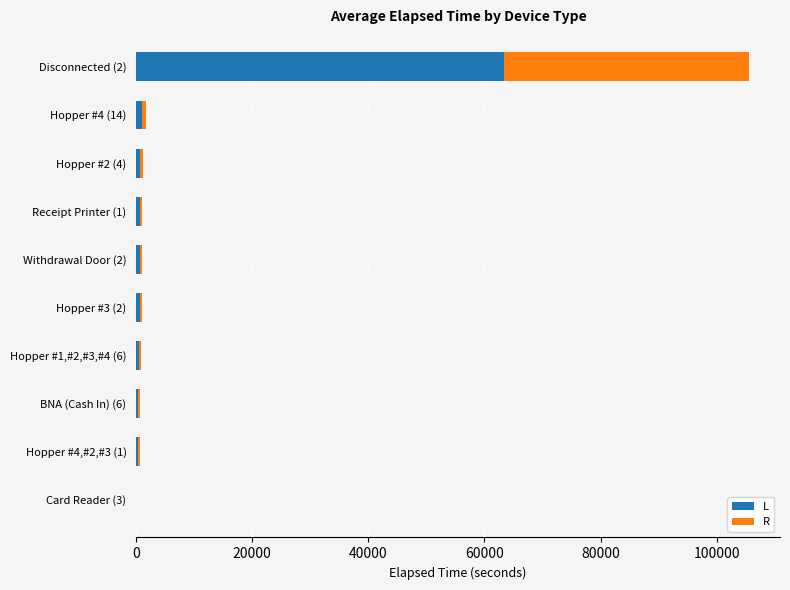

Which category has the highest value in the L series?

Disconnected (2)